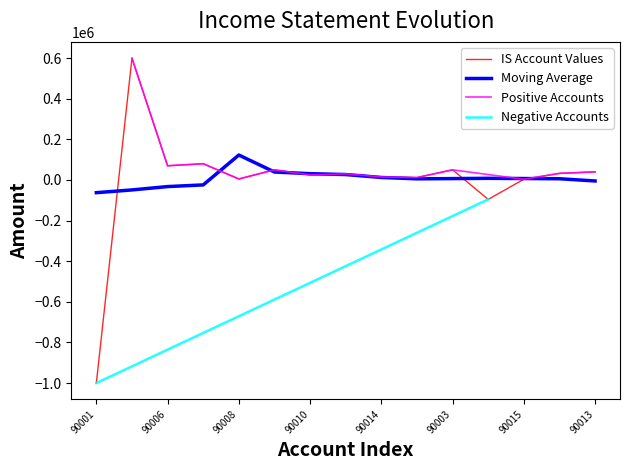

The Moving Average series shows -62500.0 at 90001. True or false?

True